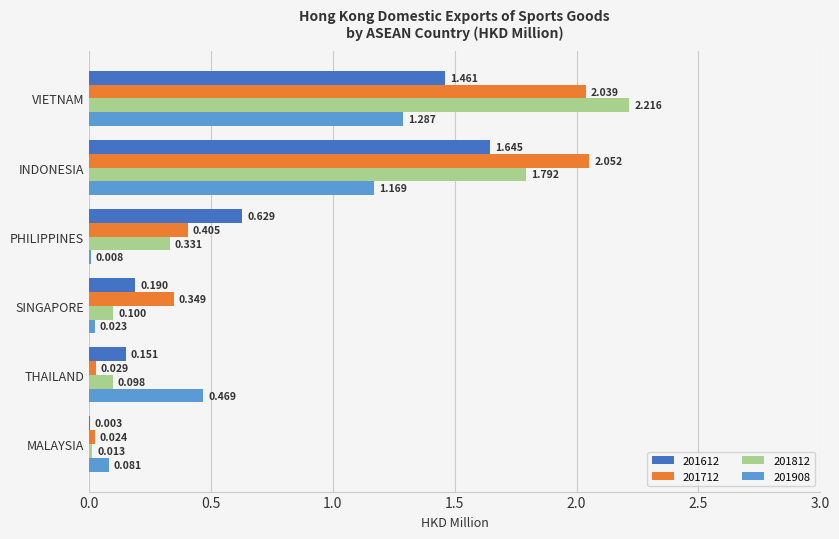

How many data points does each series have?

6